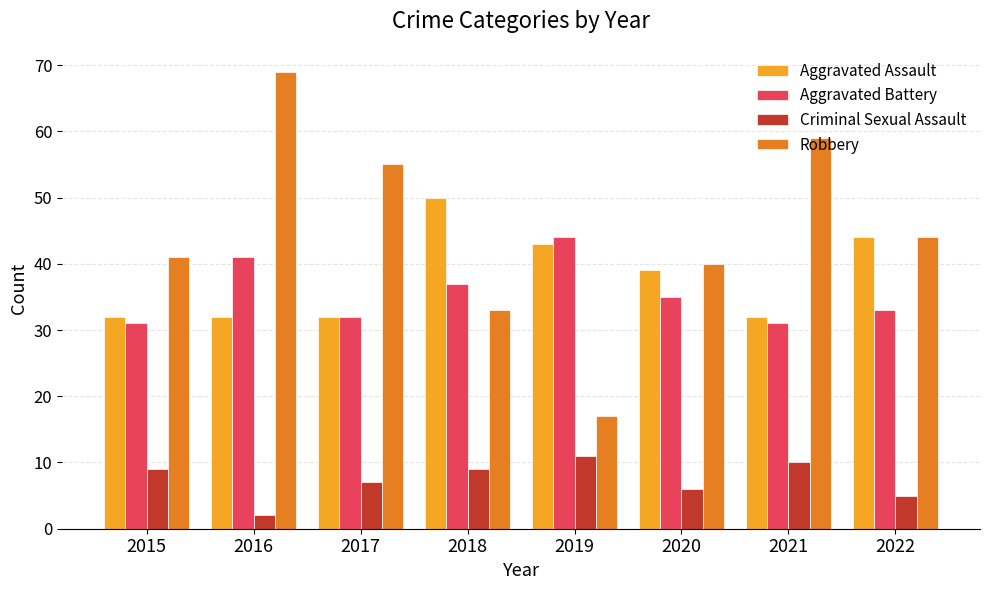

Is the value of Robbery at 2020 greater than the value of Aggravated Assault at 2021?

Yes